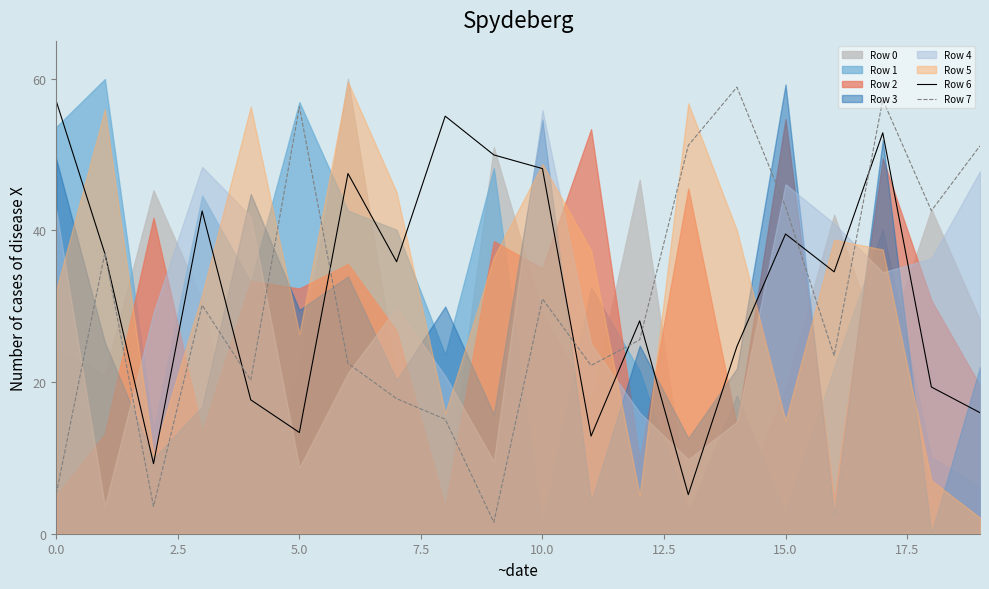

Which series has the largest total across all categories?

Row 6